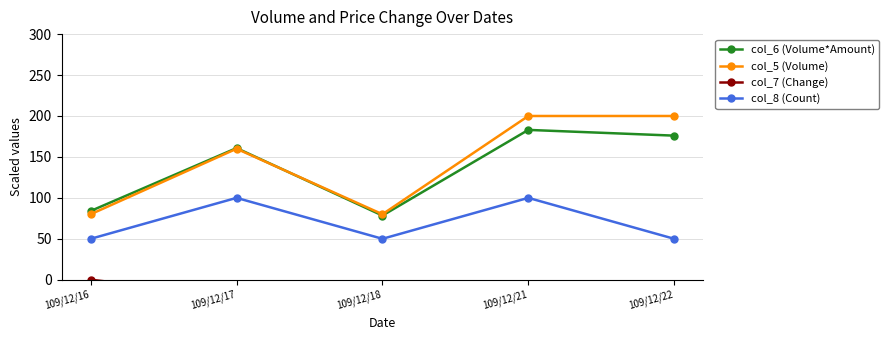

True or false: col_5 (Volume) and col_6 (Volume*Amount) intersect in this chart.

True